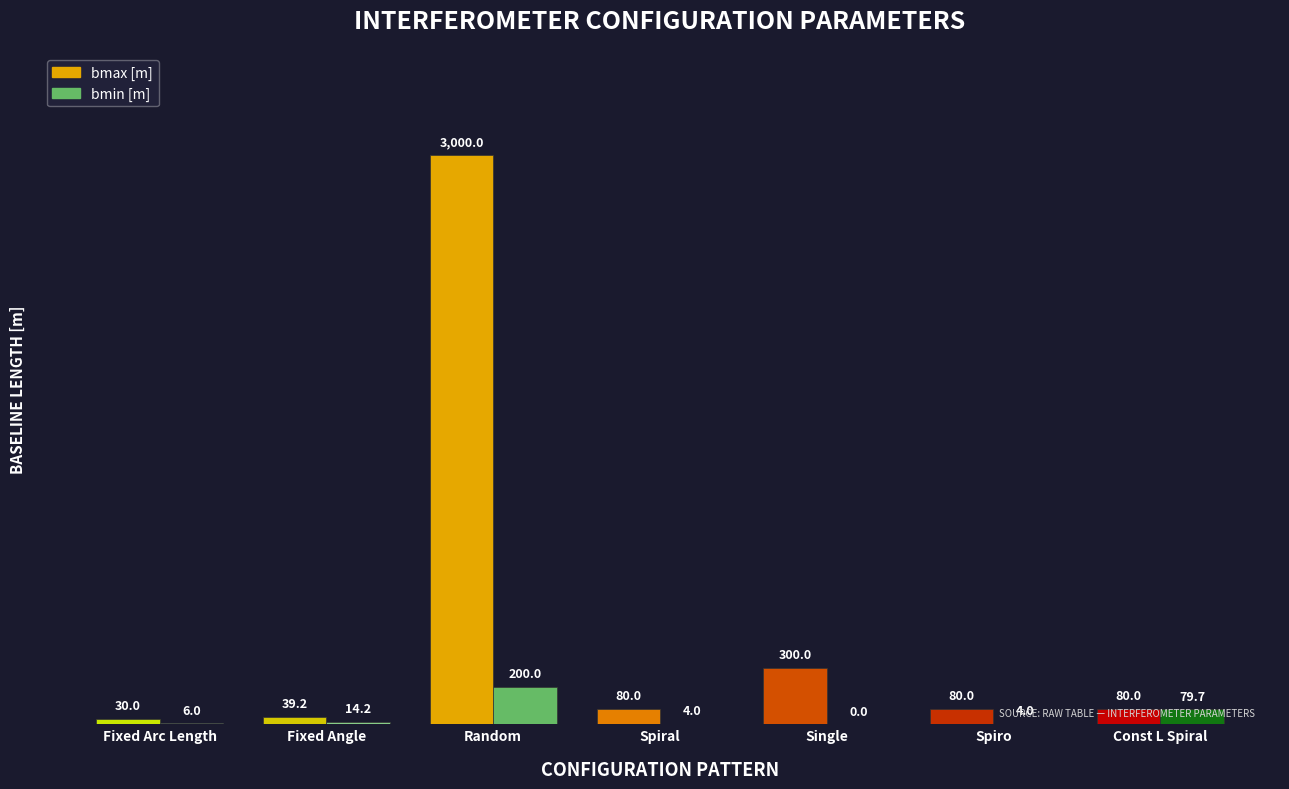

At how many categories does at least one series exceed 1864?

1